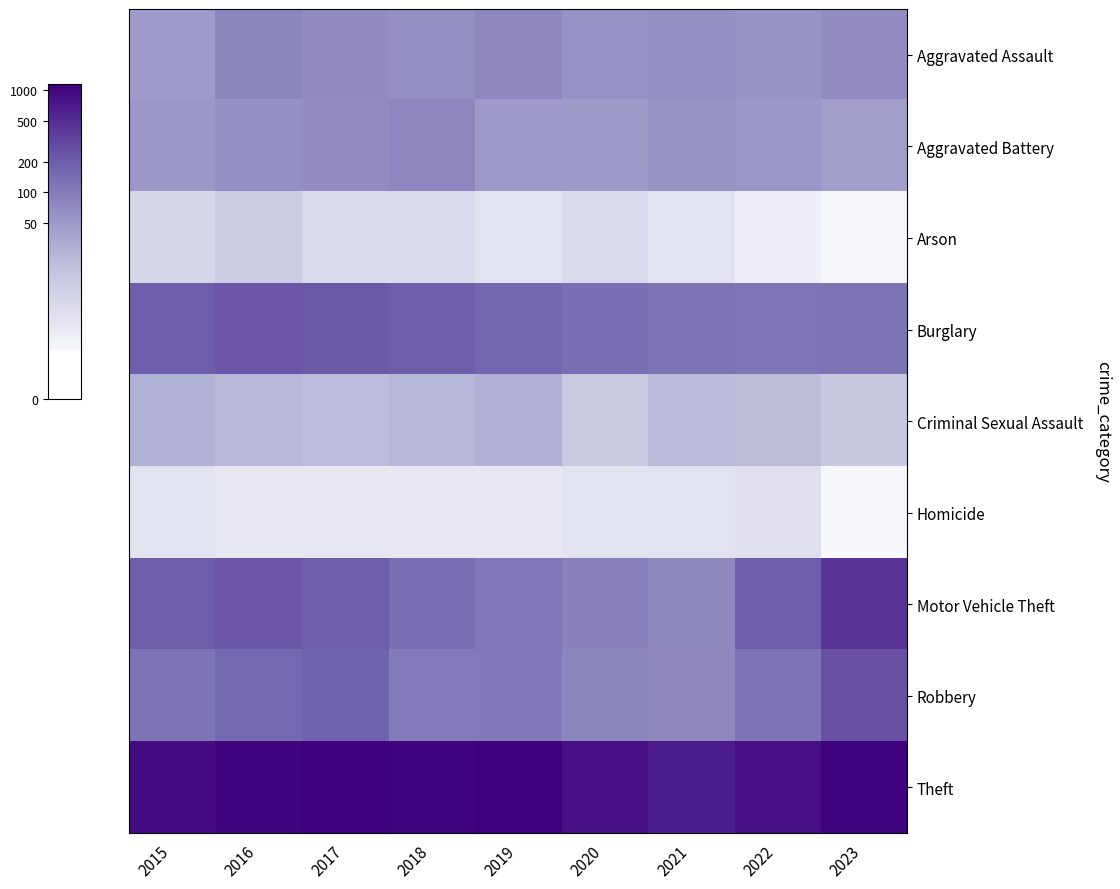

Rank the series by their maximum value, from highest to lowest.

Theft, Motor Vehicle Theft, Robbery, Burglary, Aggravated Assault, Aggravated Battery, Criminal Sexual Assault, Arson, Homicide